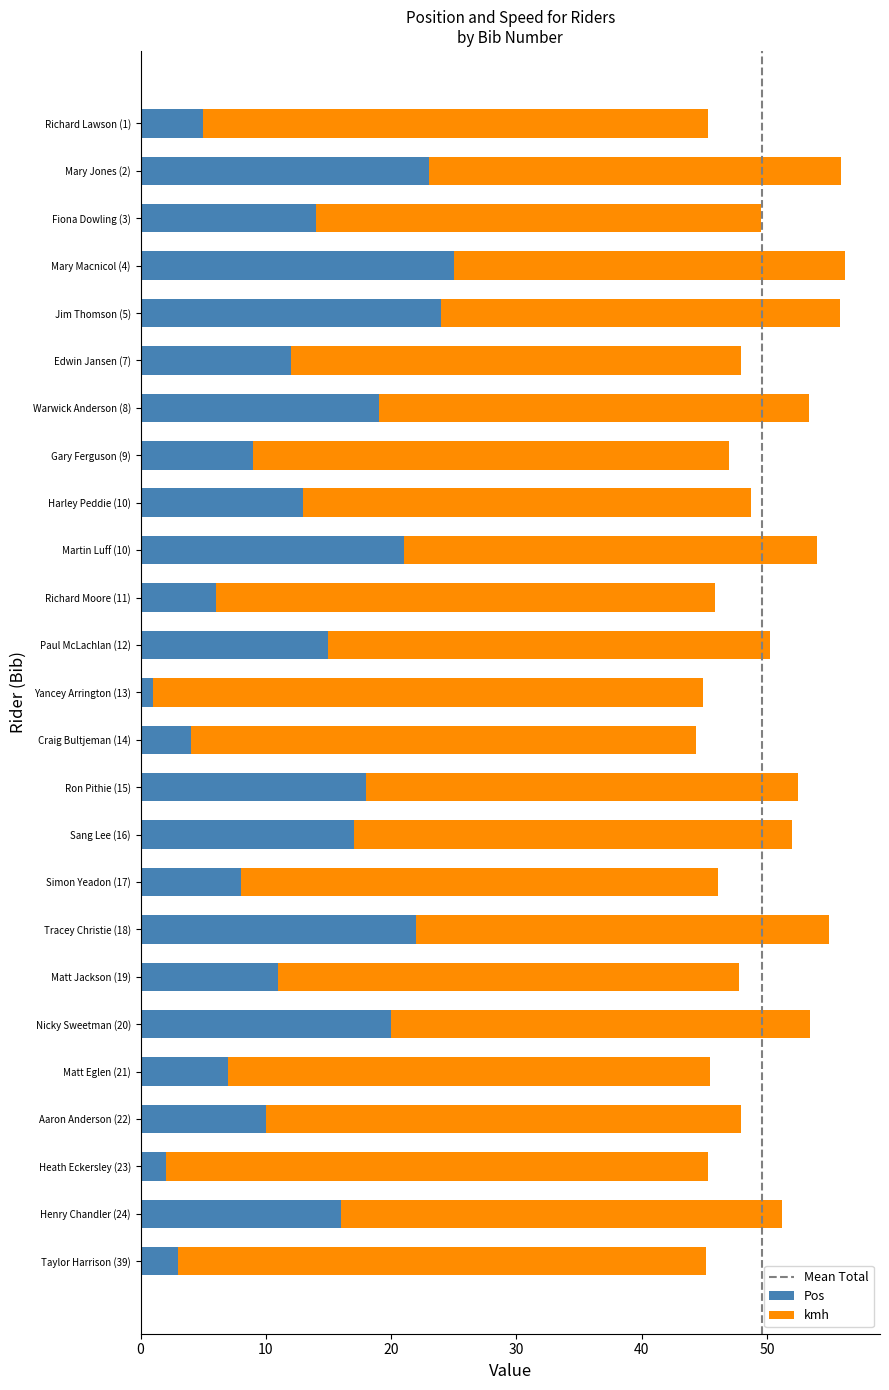

Is it true that Pos equals 23.0 at Mary Jones (2)?

True